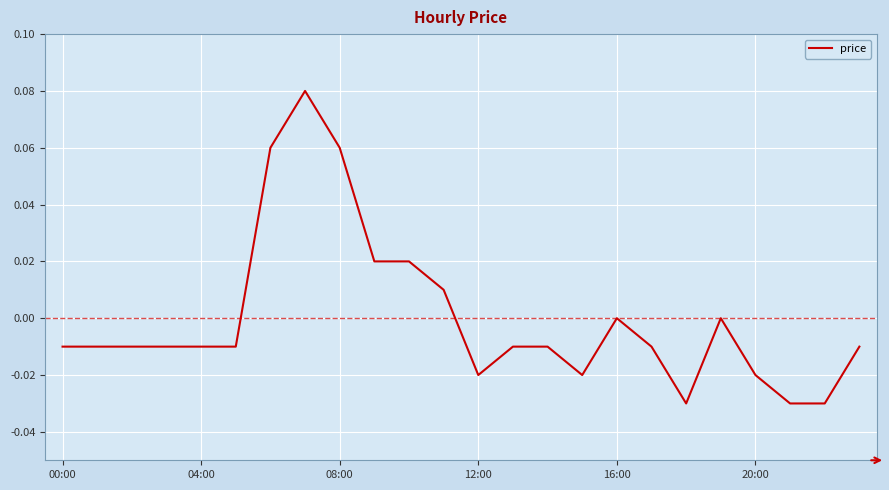

Does the chart have visible grid lines?

Yes